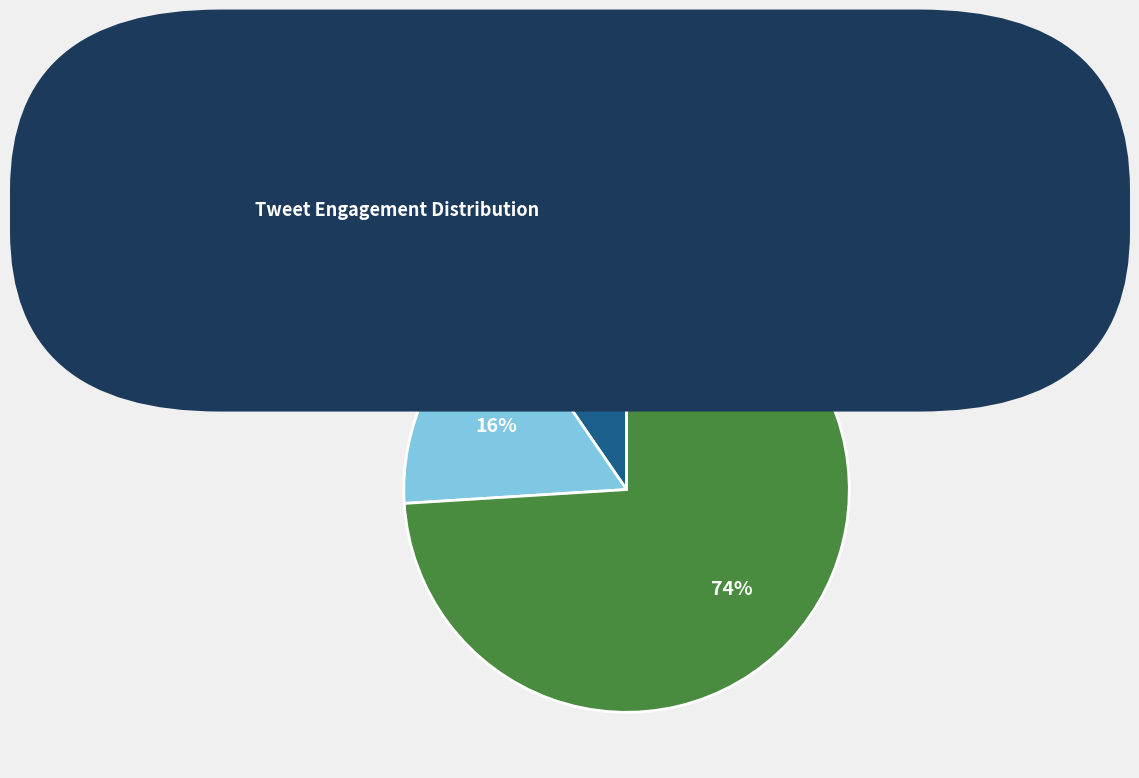

To the nearest percent, what is the average slice percentage?

33%